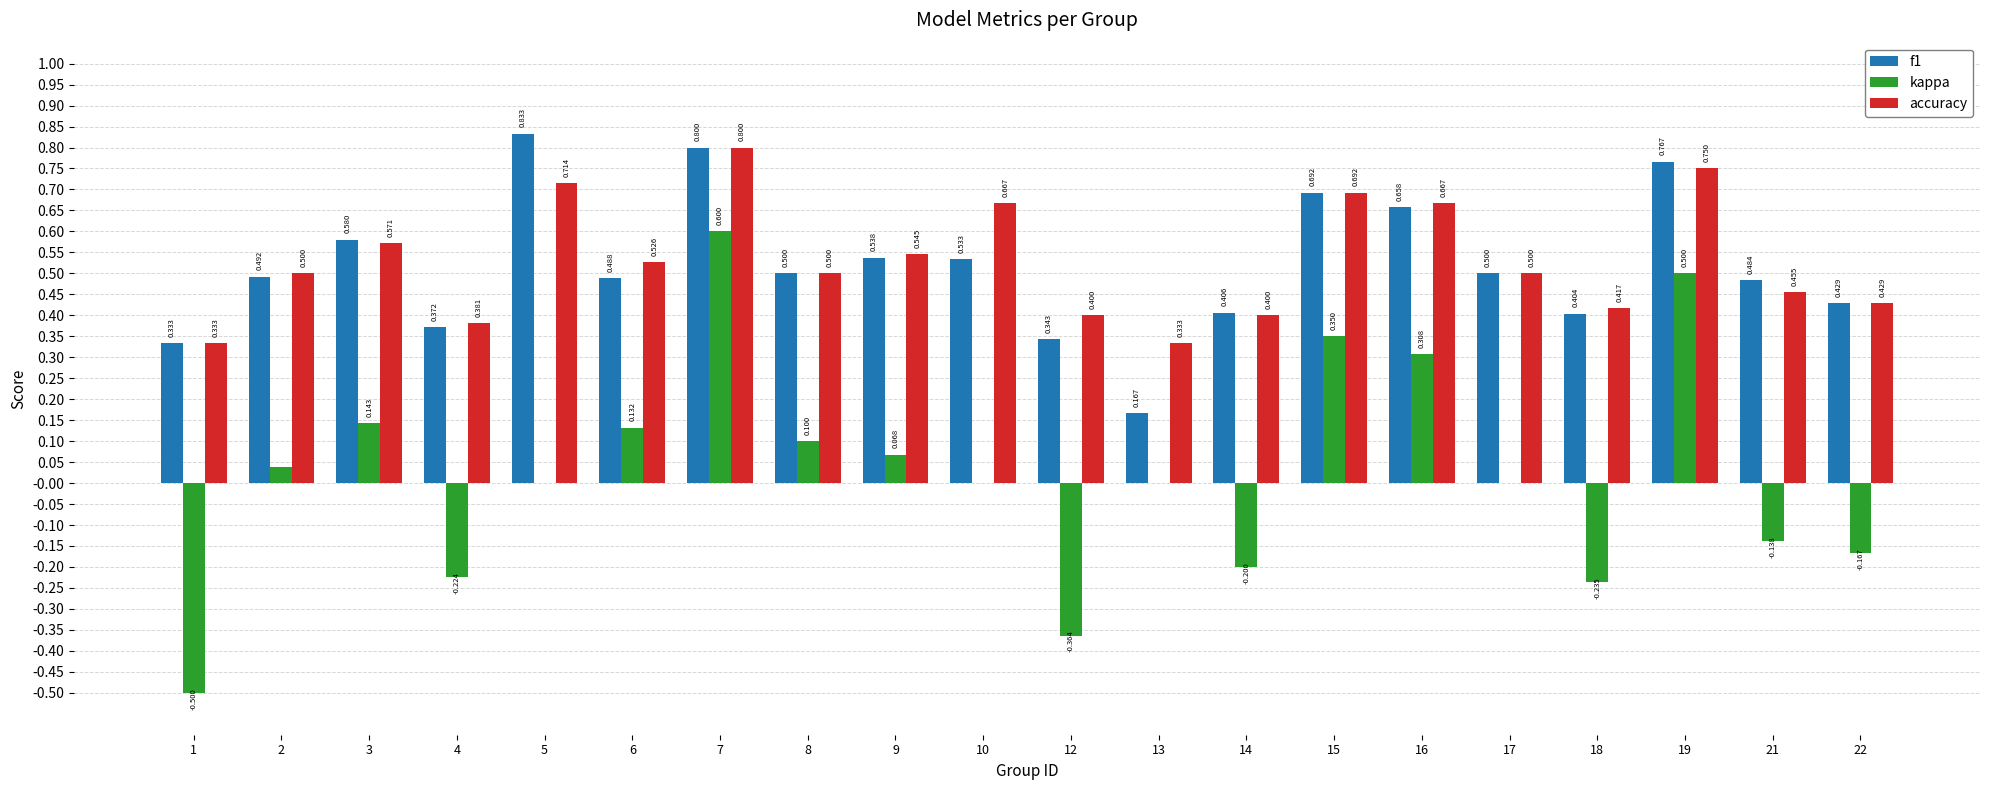

Is the value of accuracy at 22 greater than the value of kappa at 12?

Yes